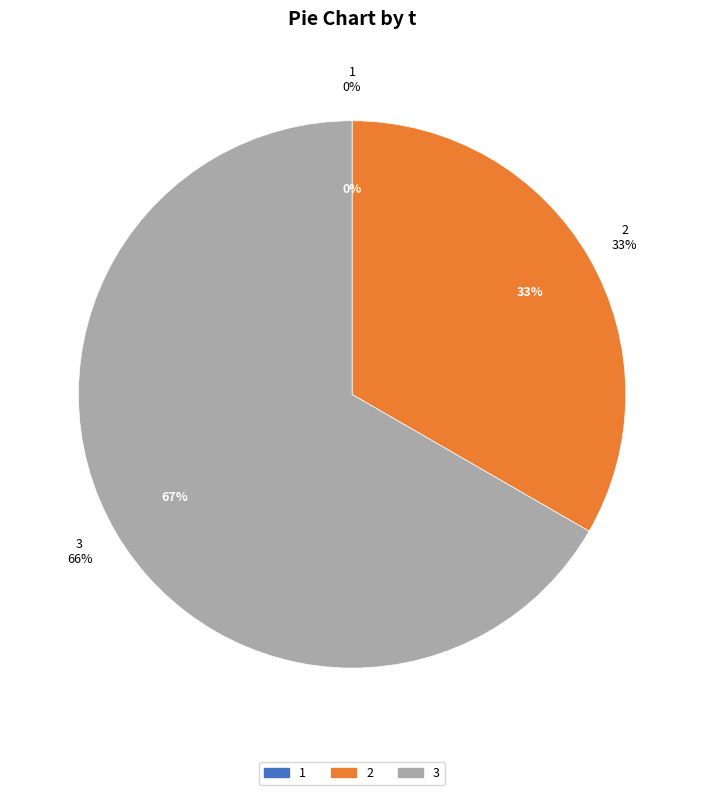

What percentage is the 3 slice, to the nearest percent?

67%